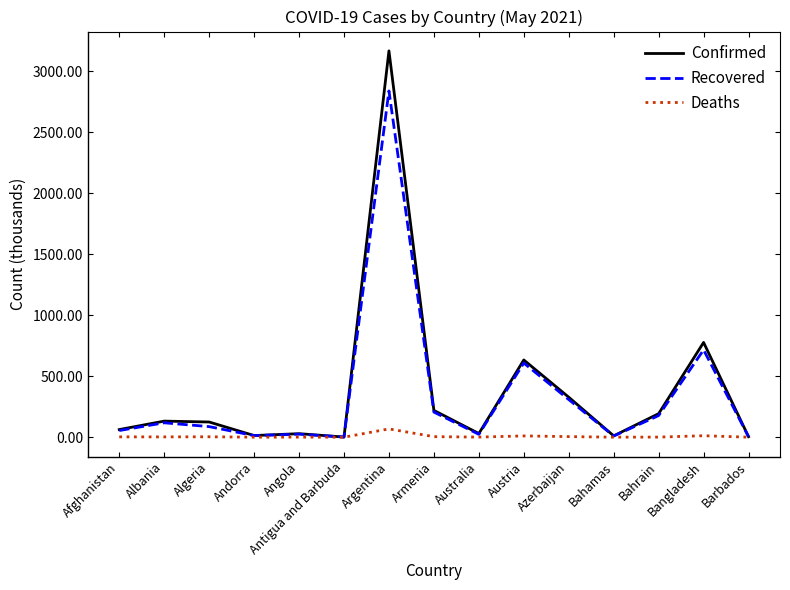

At which category is the sum across all series the highest?

Argentina